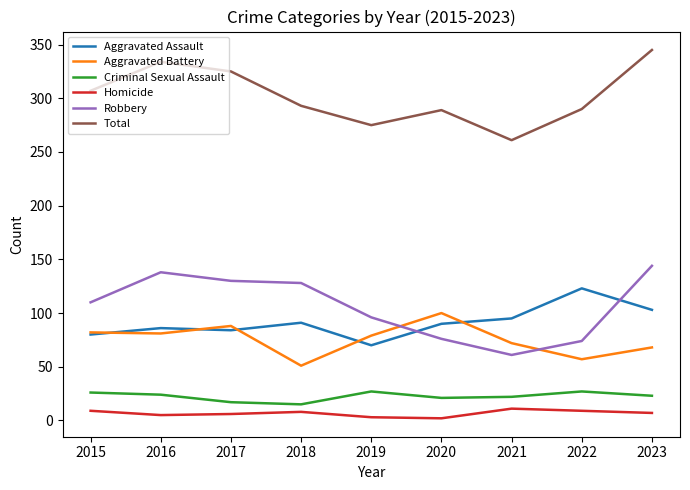

Does the chart display data point markers on the line(s)?

No